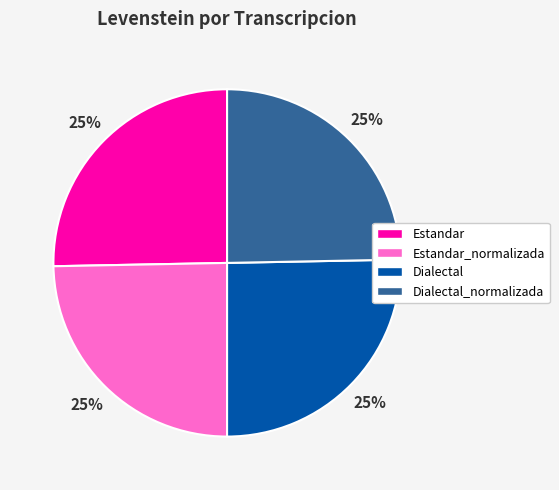

How many segments does this pie chart have?

4